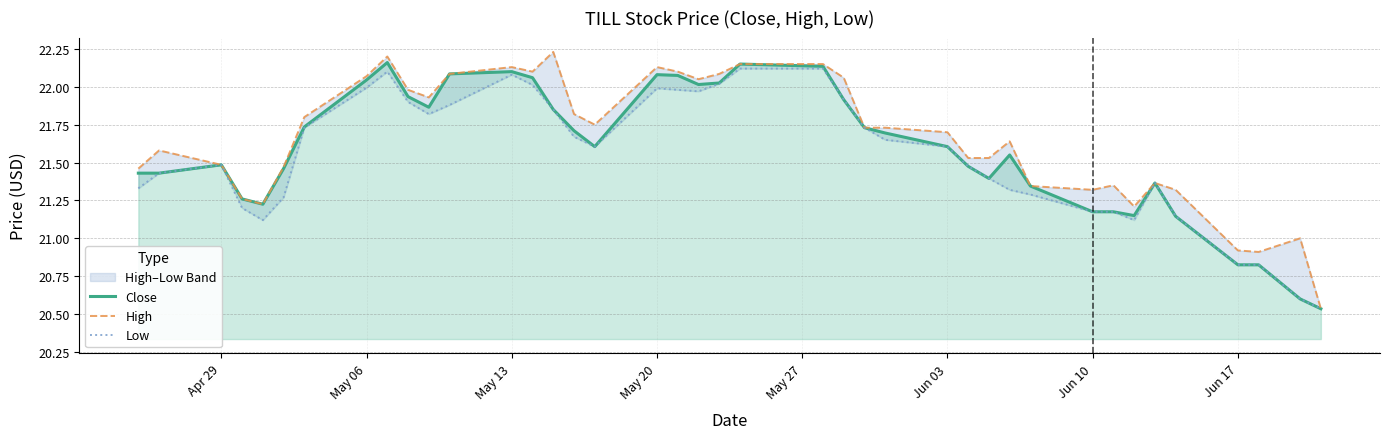

True or false: Close and Low cross at least once.

False